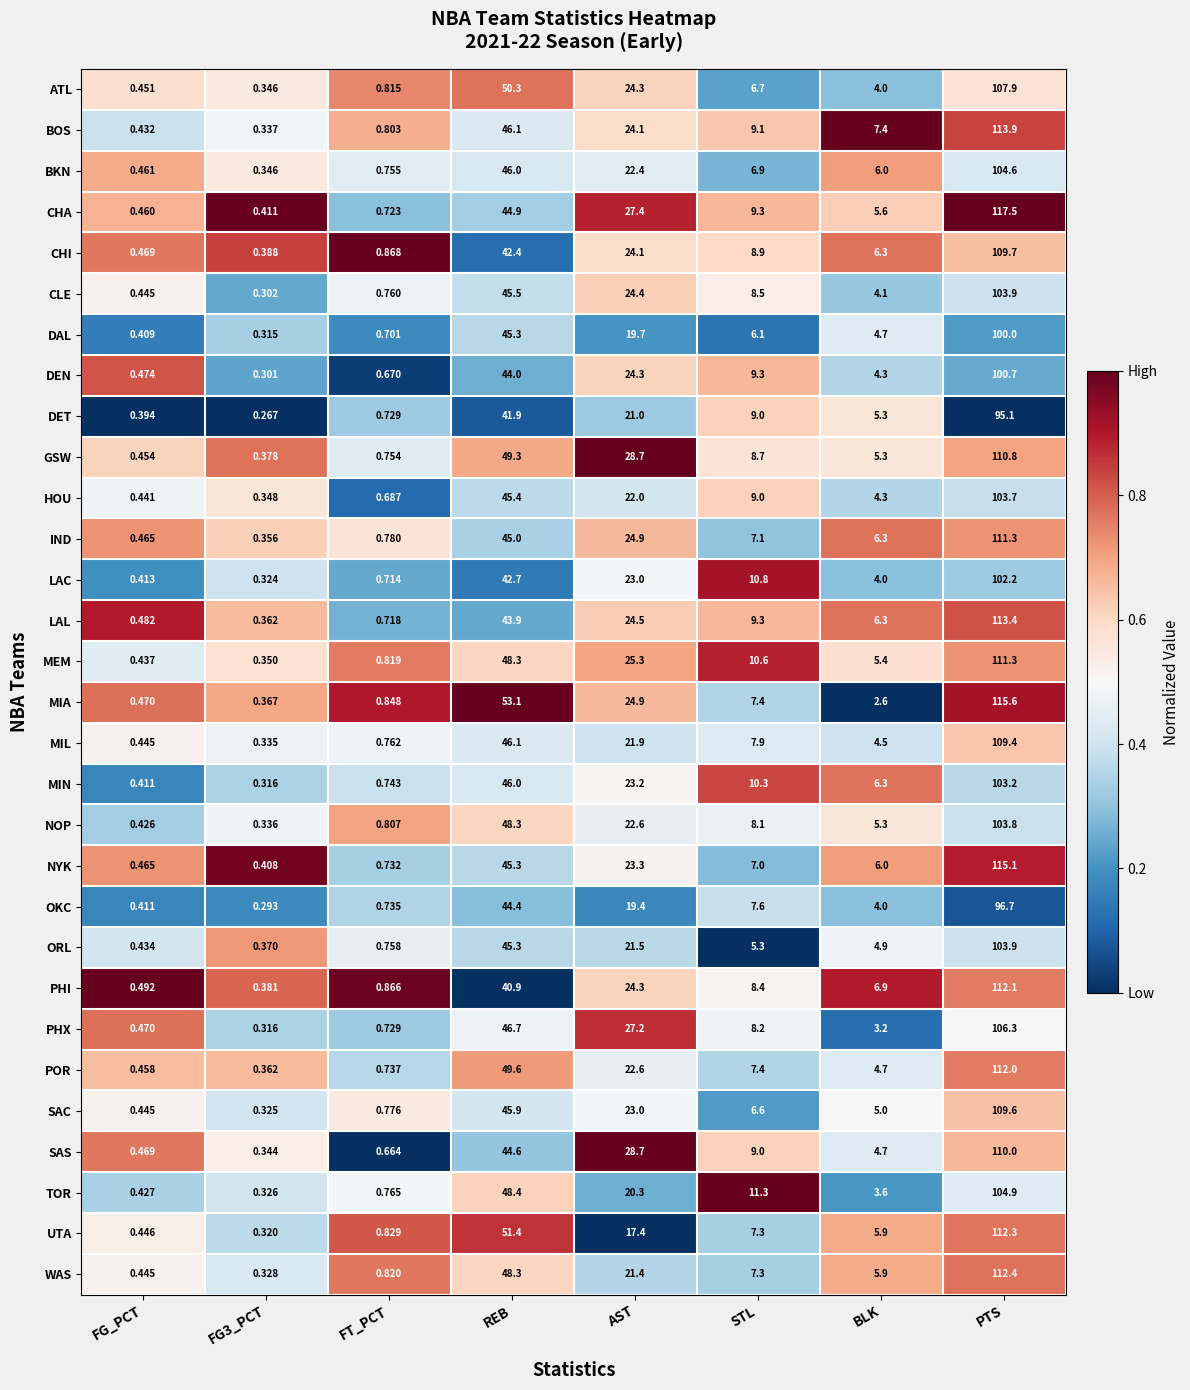

Which series has the largest total across all categories?

CHA